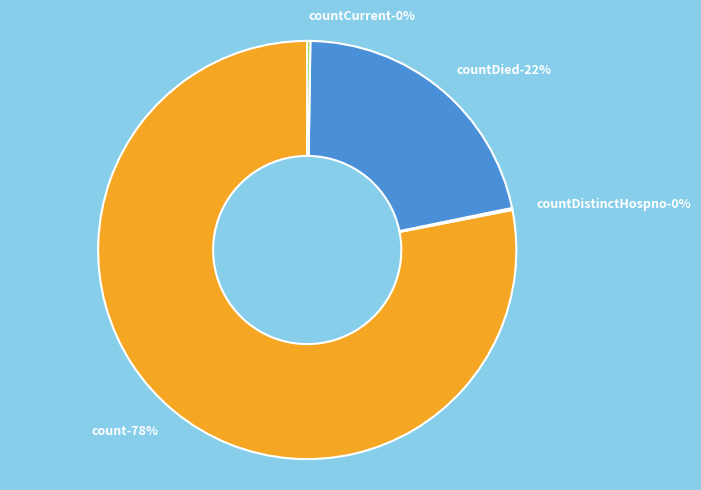

Which slice is the largest?

count